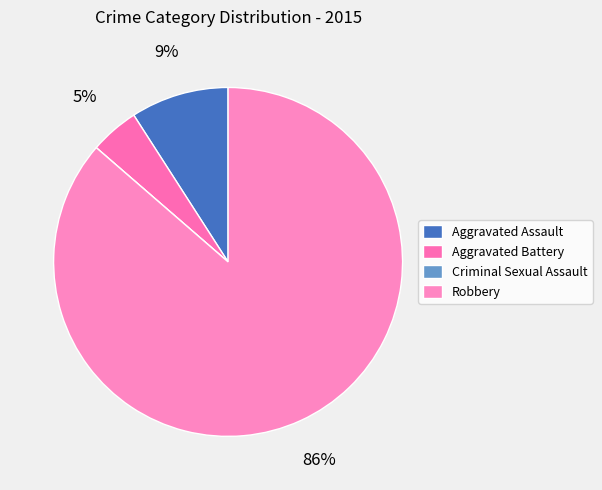

Is there a majority slice in this chart?

Yes